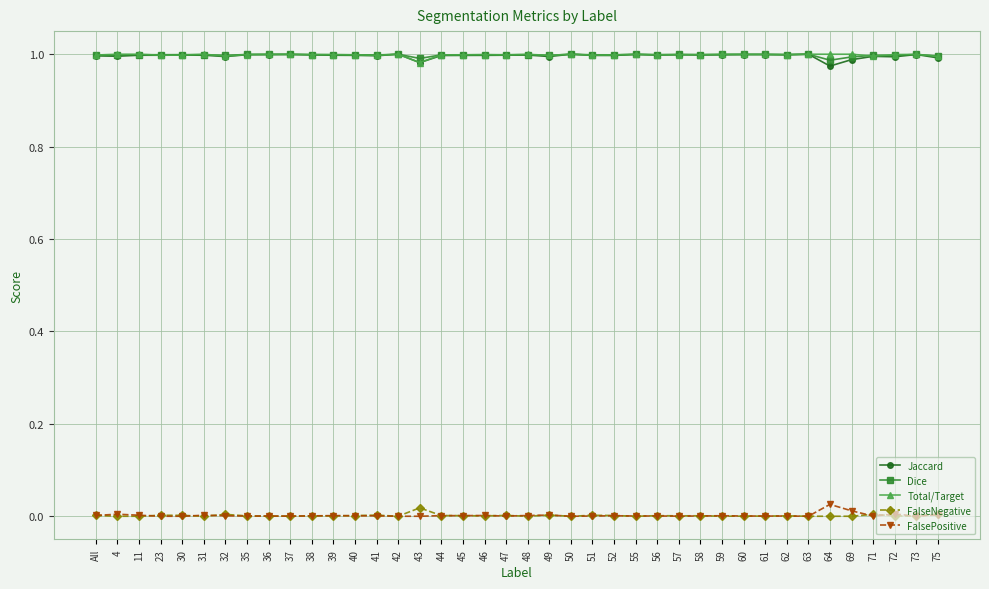

What are all the series names shown in the legend?

Jaccard, Dice, Total/Target, FalseNegative, FalsePositive